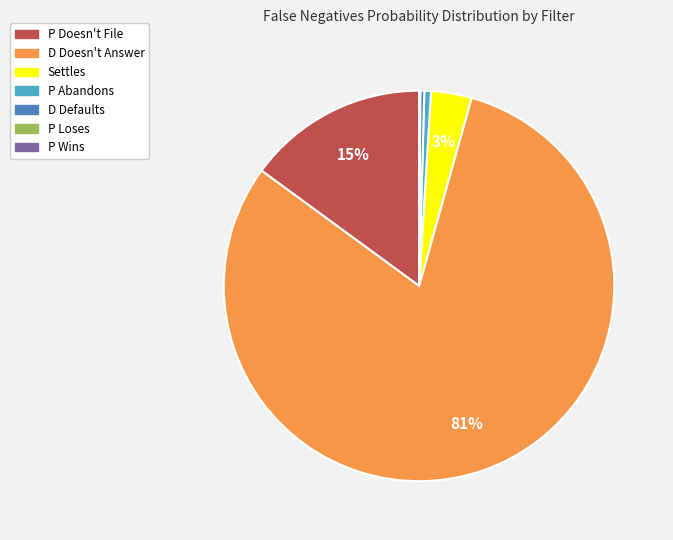

True or false: D Doesn't Answer accounts for 67% of the total.

False